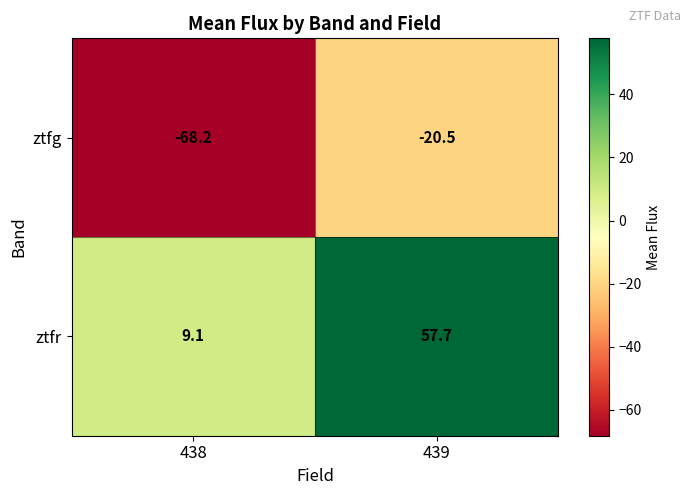

Which series has the largest total across all categories?

ztfr